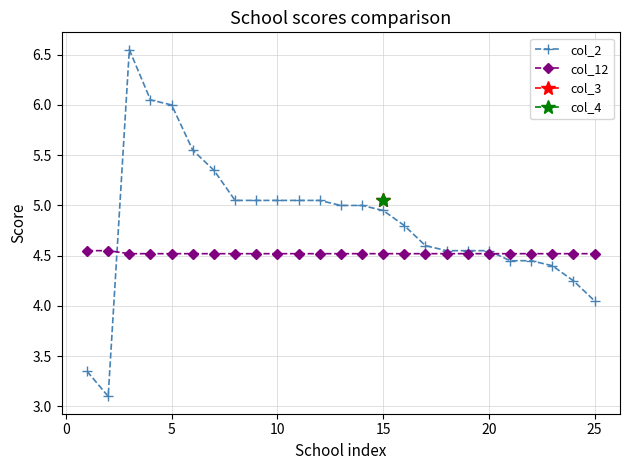

At which label is col_2 closest to 4?

25